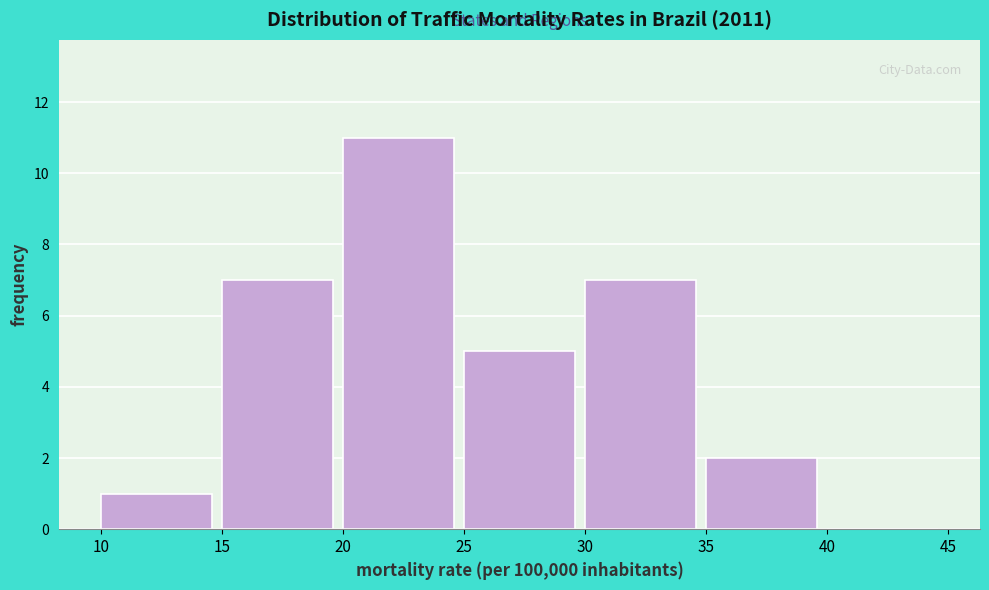

What is the height of the bar covering 10 to 15 on the x-axis? The values are not printed on the chart, so give them approximately, as read against the axis.

1